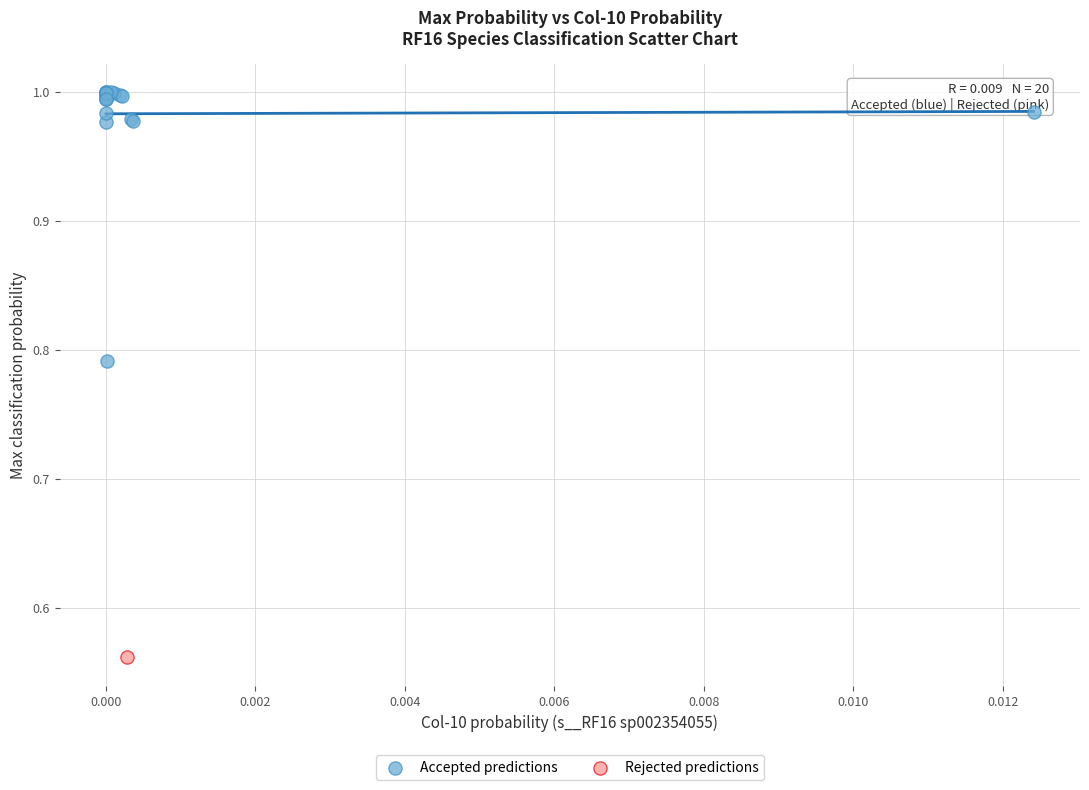

What are all the series names shown in the legend?

Accepted predictions, Rejected predictions